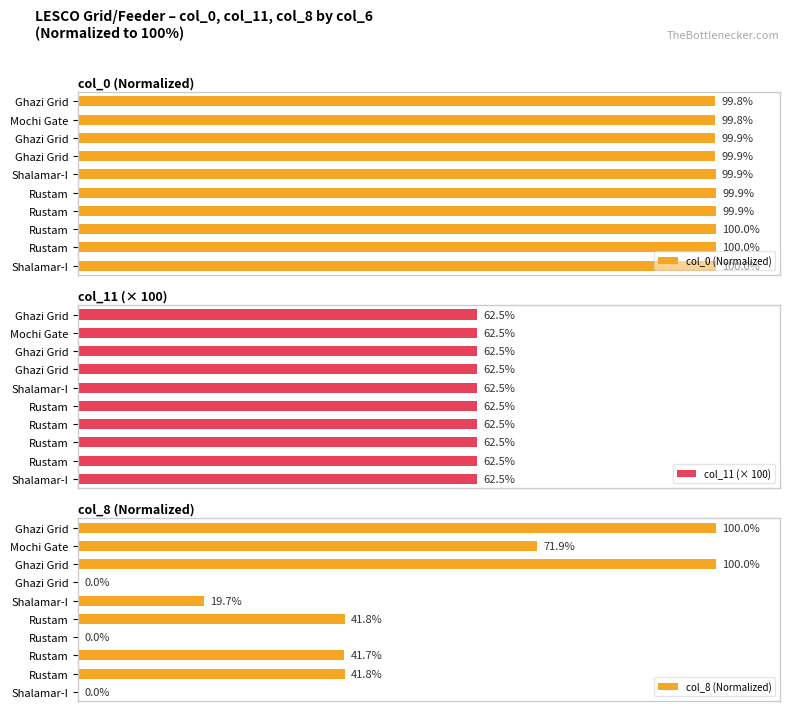

Which series has the widest spread of values?

col_8 (Normalized)